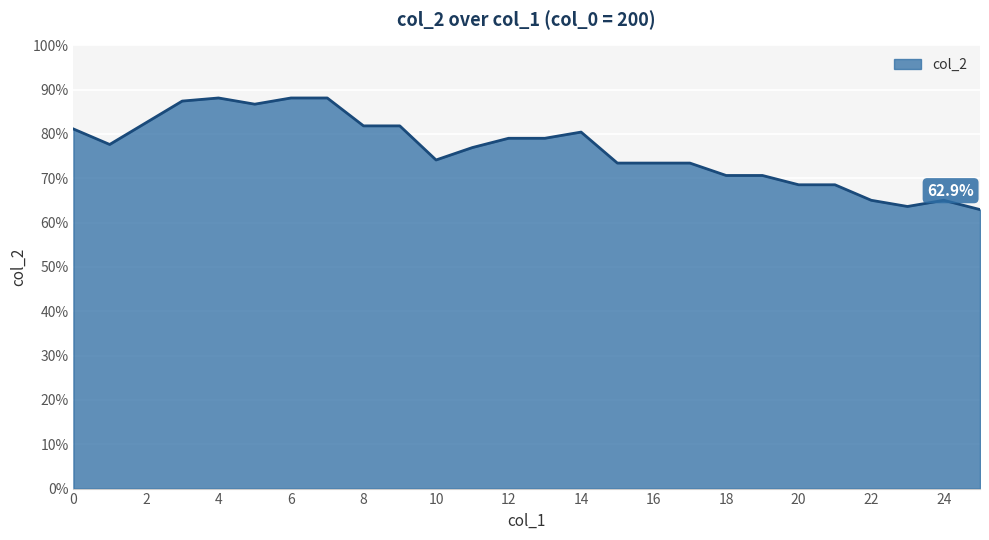

Reading left to right, transcribe all the data shown in this chart.

0=0.8	1=0.8	2=0.8	3=0.9	4=0.9	5=0.9	6=0.9	7=0.9	8=0.8	9=0.8	10=0.7	11=0.8	12=0.8	13=0.8	14=0.8	15=0.7	16=0.7	17=0.7	18=0.7	19=0.7	20=0.7	21=0.7	22=0.7	23=0.6	24=0.7	25=0.6